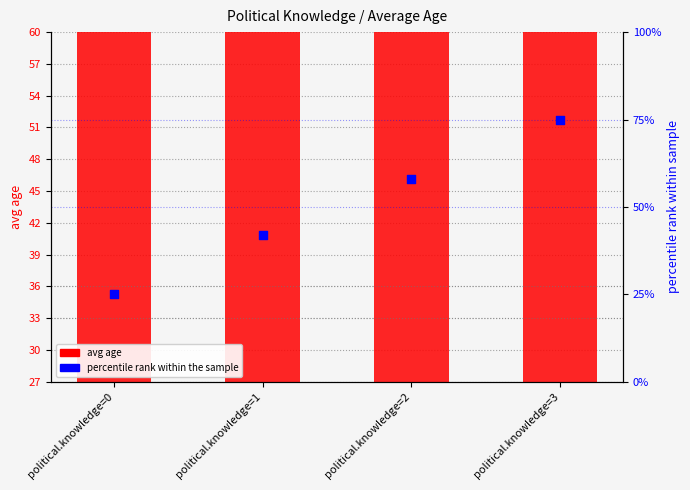

Which series contains the lowest Y value?

percentile rank within the sample